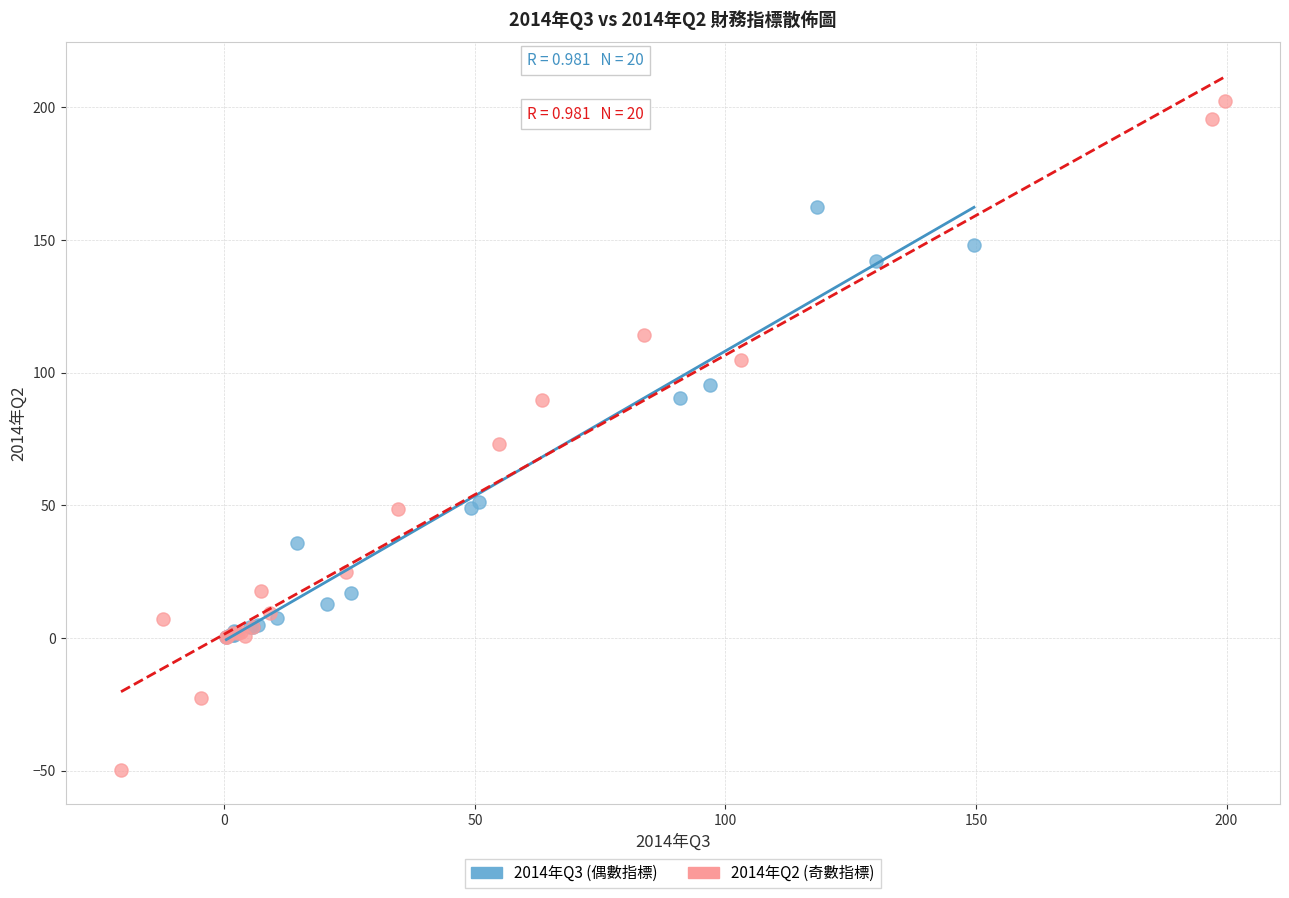

Which series has the largest Y range (max minus min)?

2014年Q2 (奇數指標)